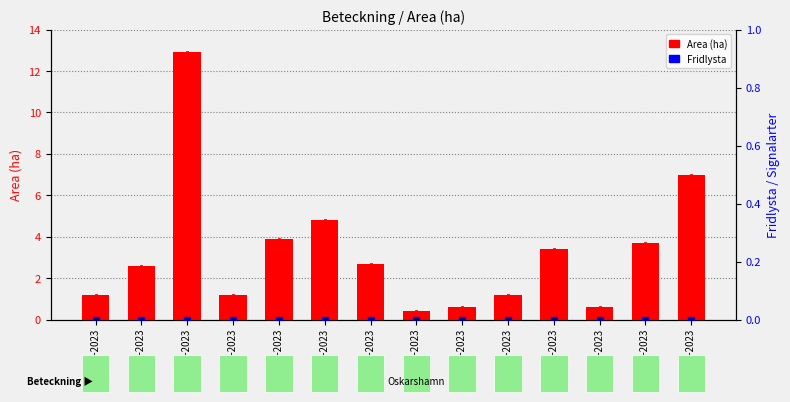

Which series contains the highest Y value?

Area (ha)